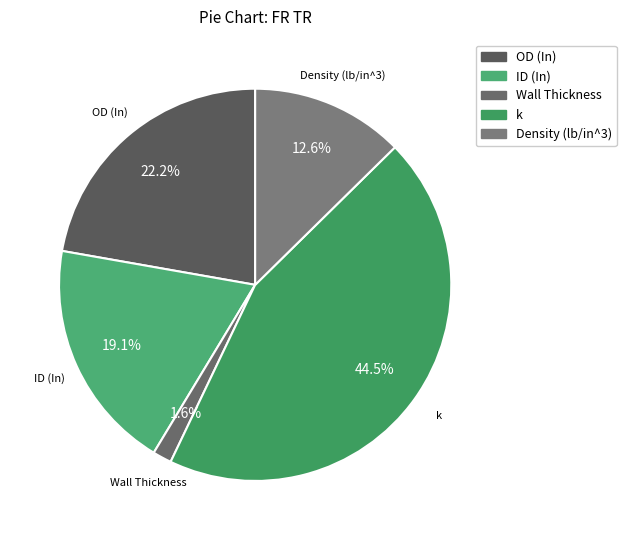

Rank the categories by value from highest to lowest.

k, OD (In), ID (In), Density (lb/in^3), Wall Thickness